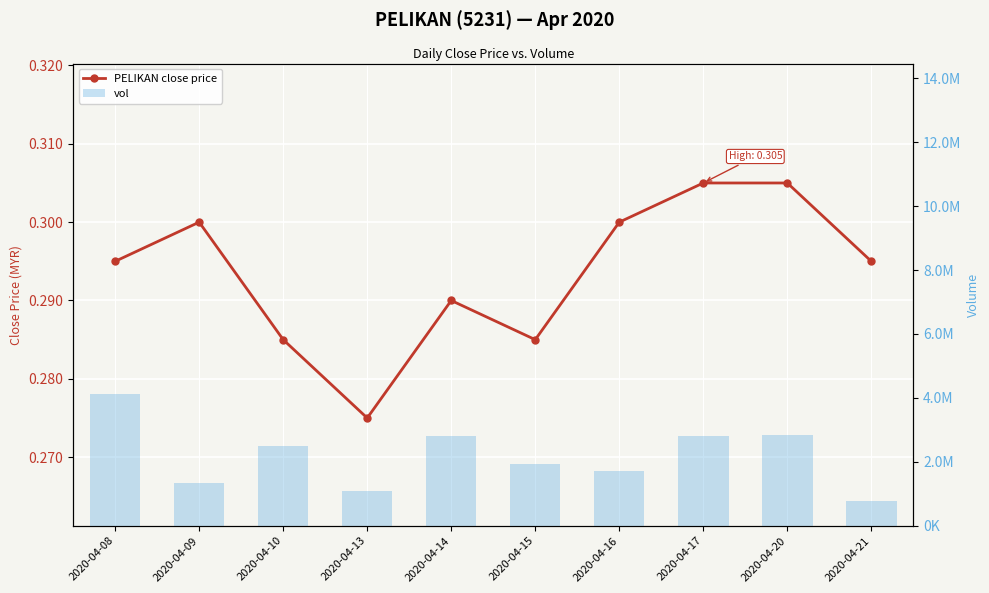

Rank the series by their average value, from highest to lowest.

vol, PELIKAN close price